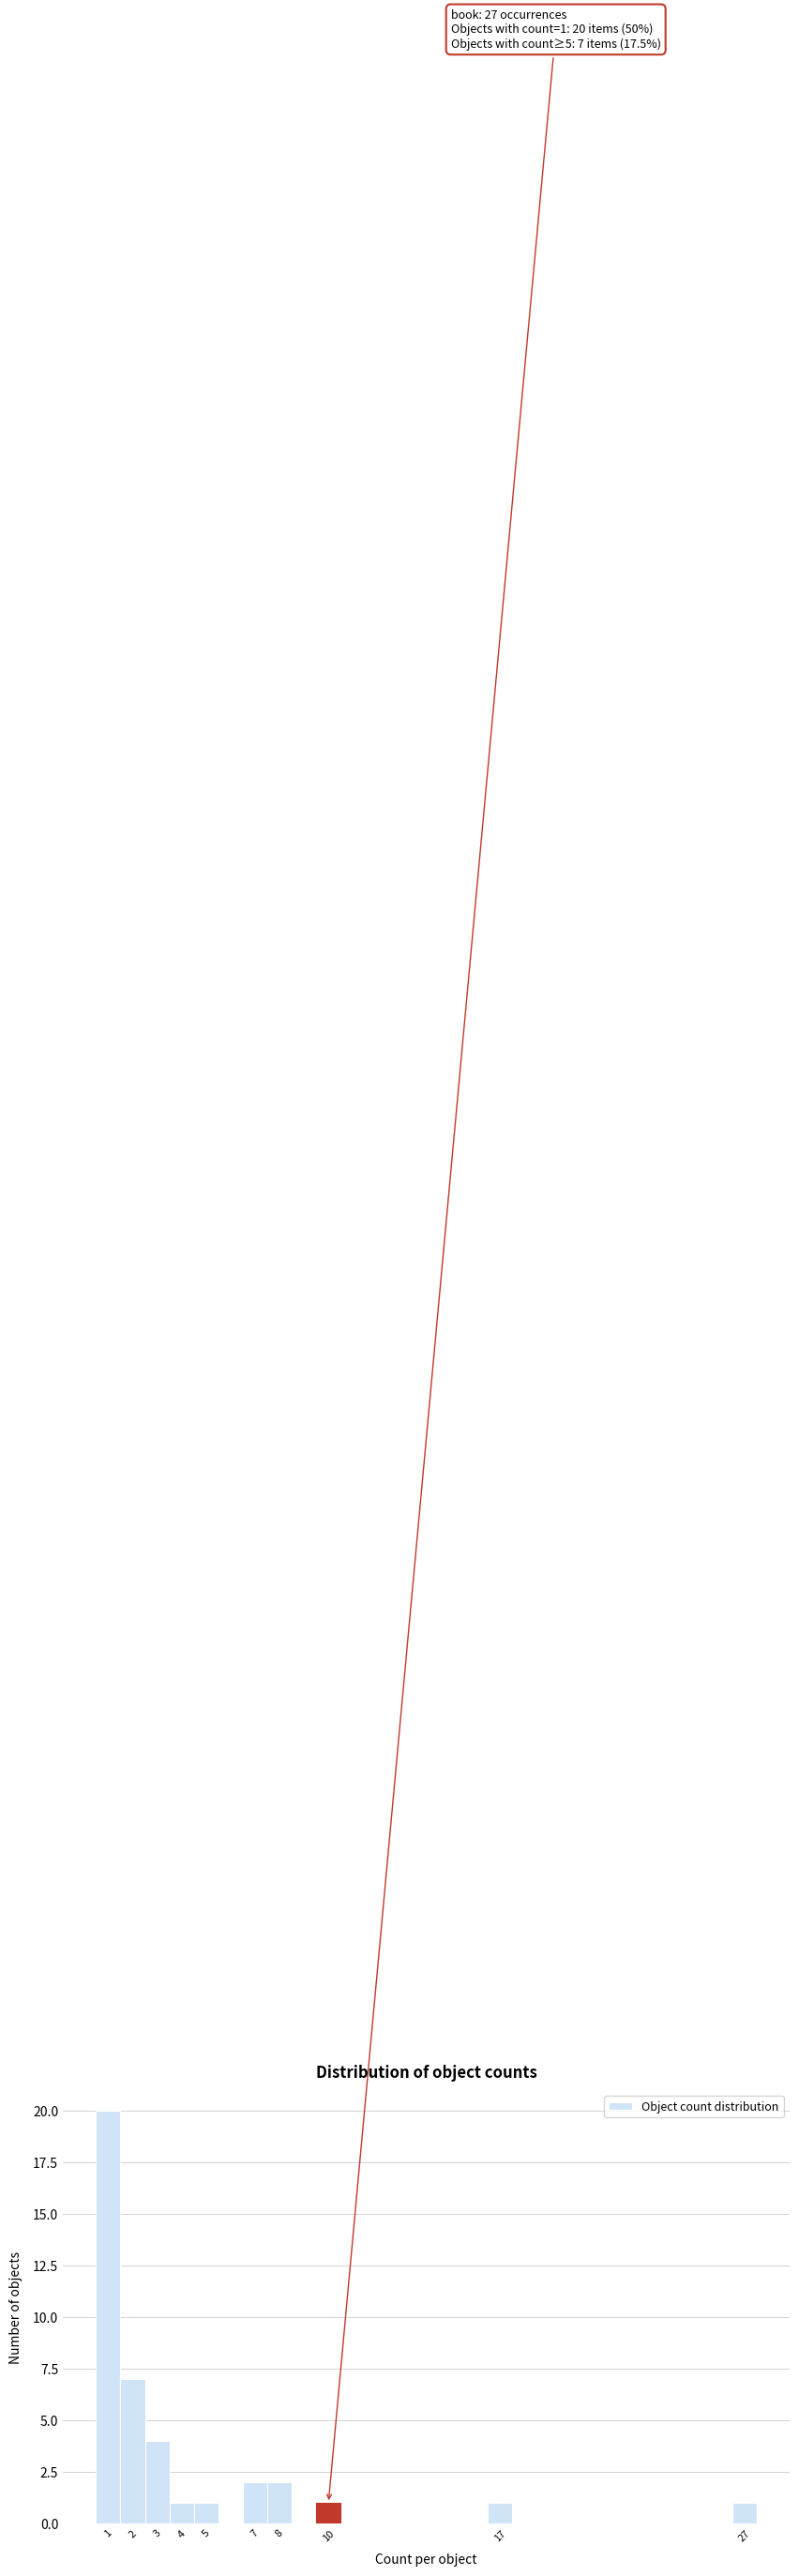

Over which range of the x-axis is the bar tallest?

0.5 to 1.5